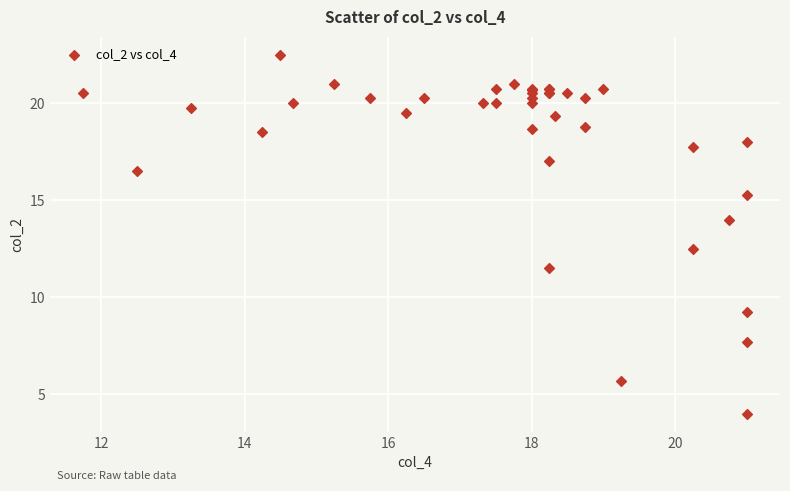

What Y value in the scatter plot is closest to 13?

12.5